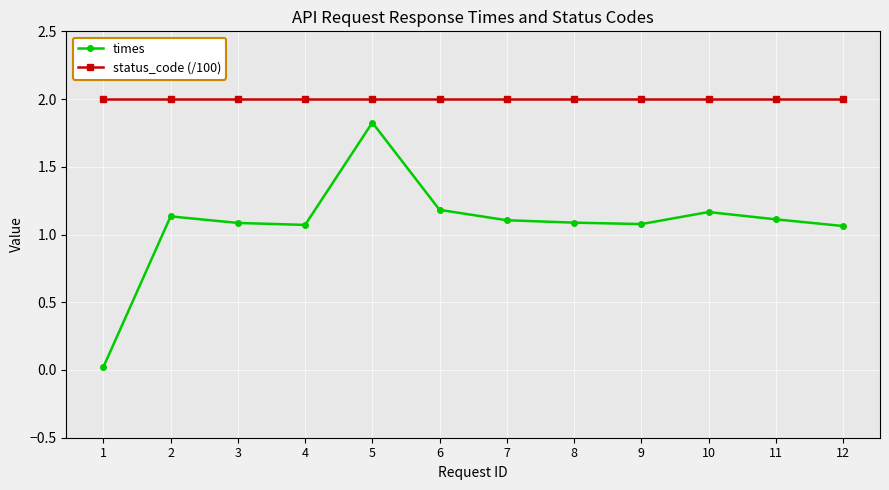

At how many categories does at least one series exceed 1?

12